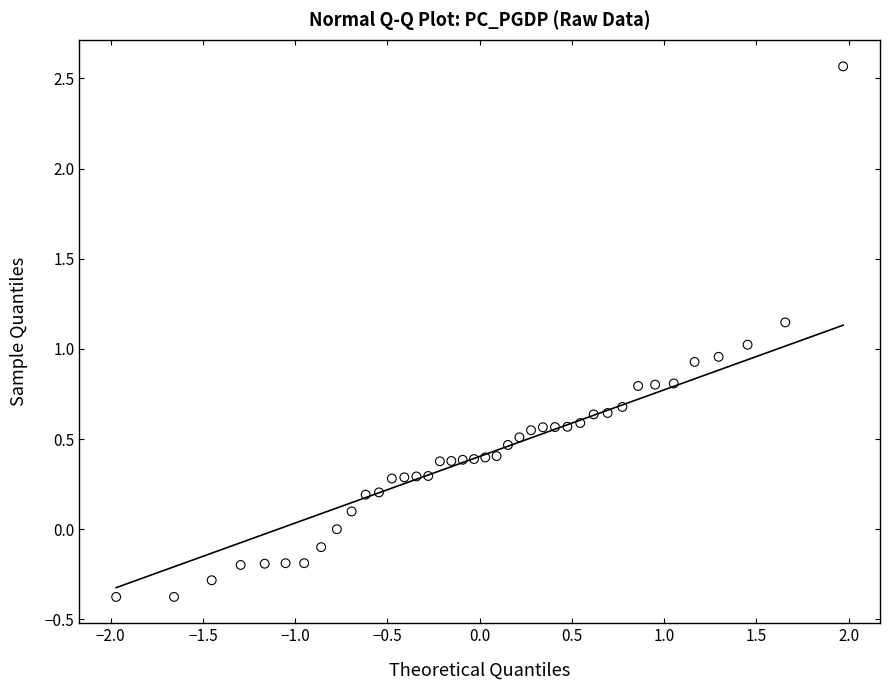

What is the range of Y values (max minus min)?

2.9